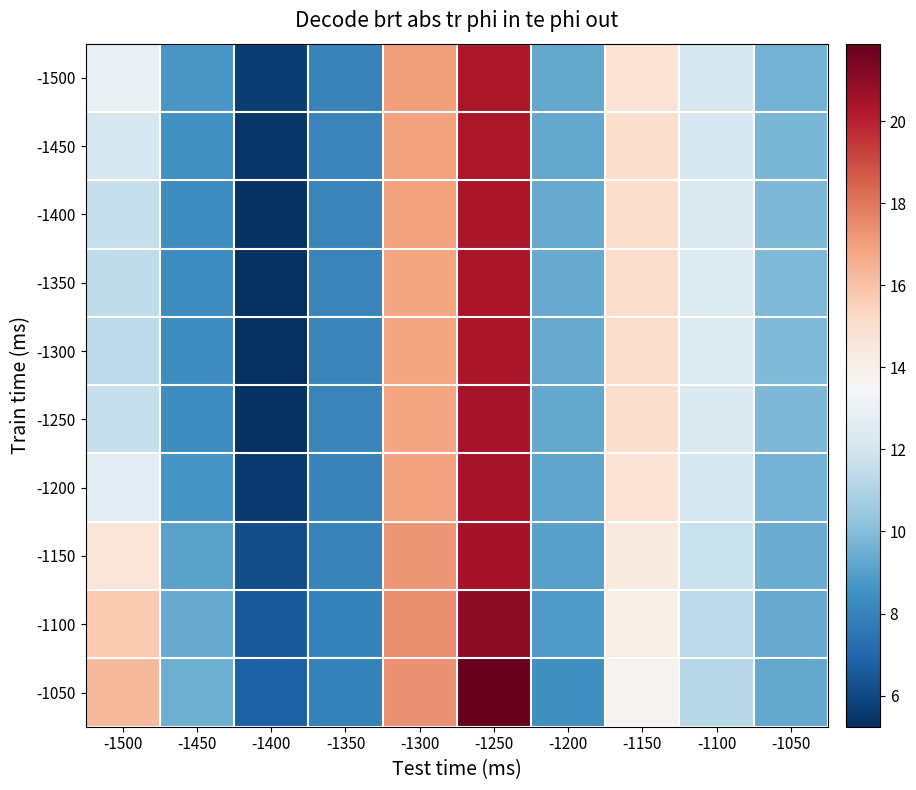

Between -1500 and -1200, which series saw the biggest shift?

-1050